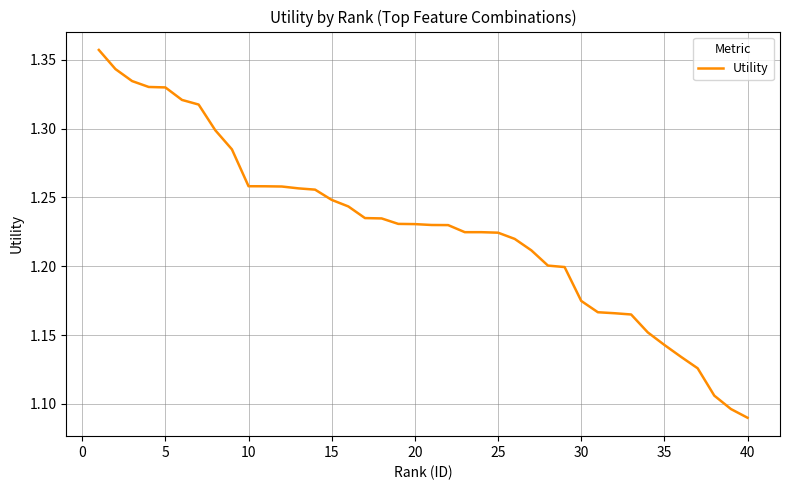

Does the chart have visible grid lines?

Yes